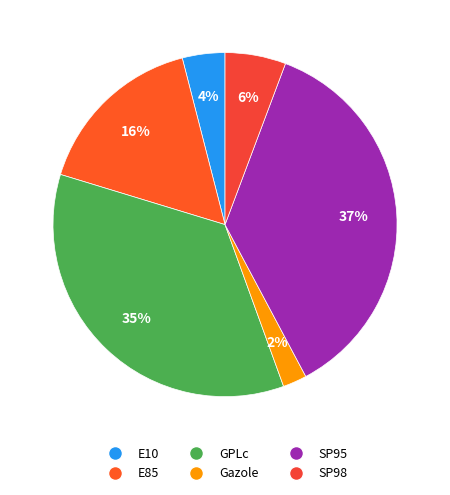

How many segments does this pie chart have?

6